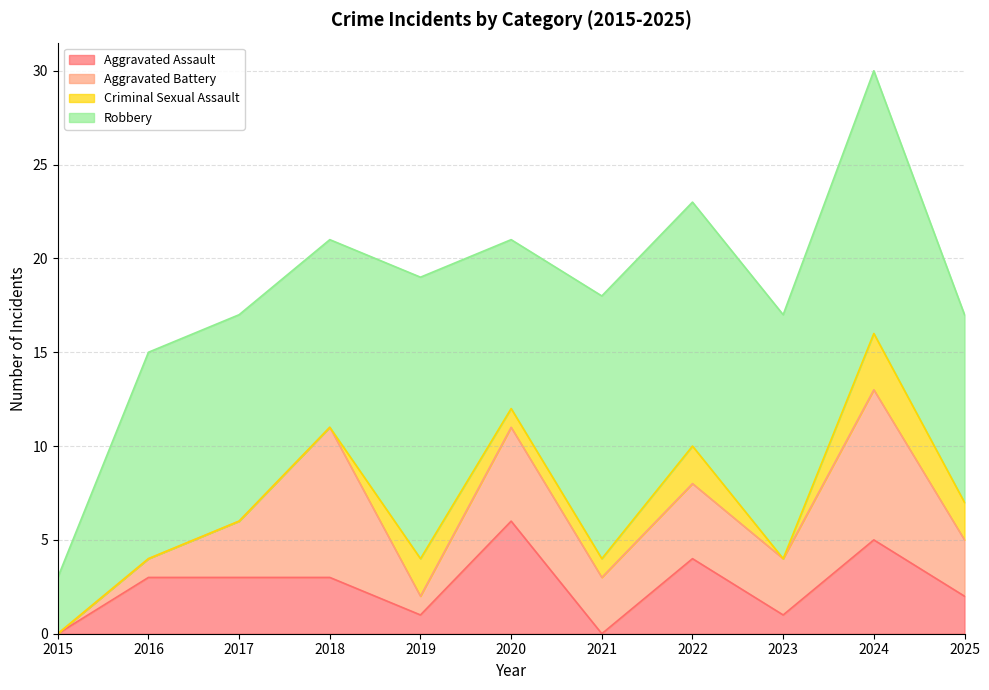

True or false: Aggravated Battery and Criminal Sexual Assault cross at least once.

True